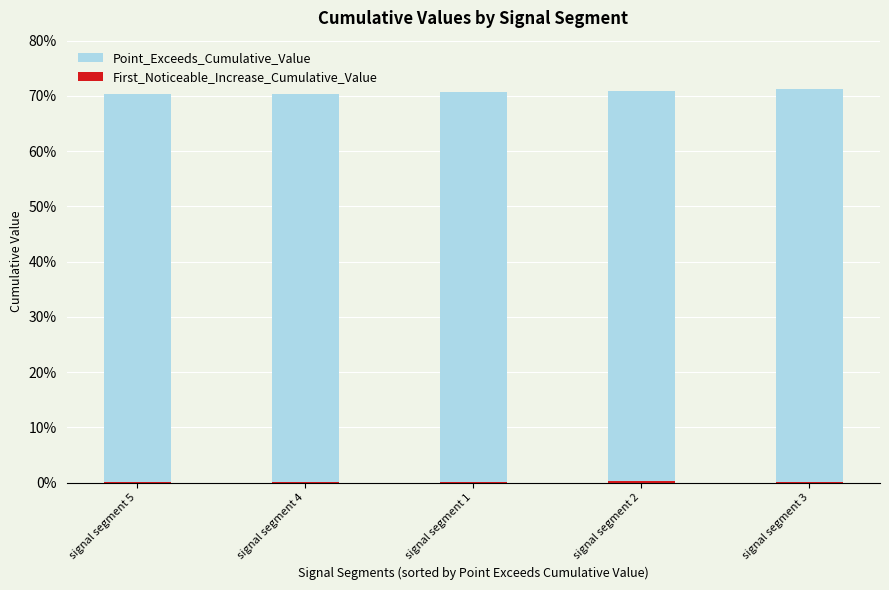

The value of Point_Exceeds_Cumulative_Value at signal segment 5 is 0.7. True or false?

True